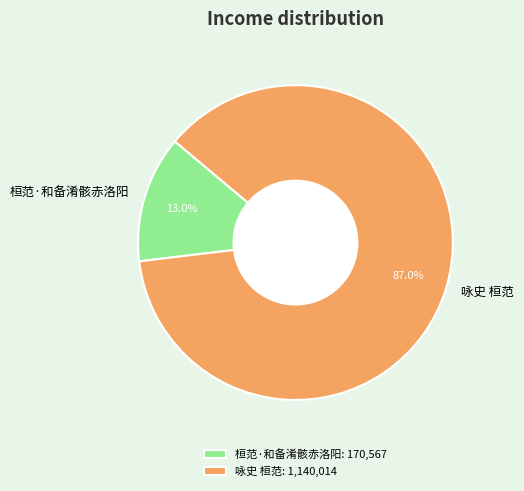

Which has a higher value, 桓范·和备淆骸赤洛阳 or 咏史 桓范?

咏史 桓范